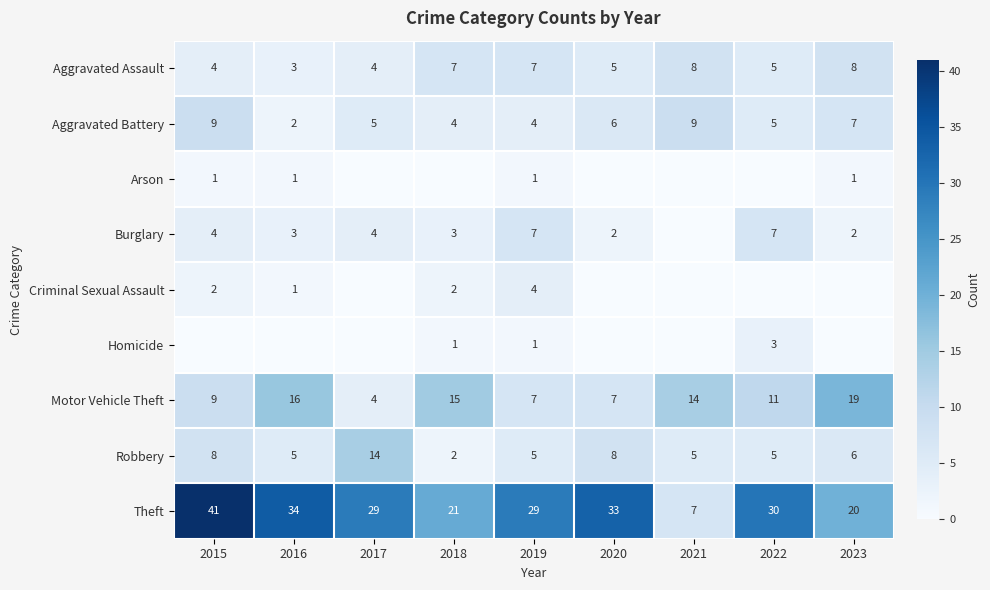

What is the difference between the maximum and minimum values in the Aggravated Battery series?

7